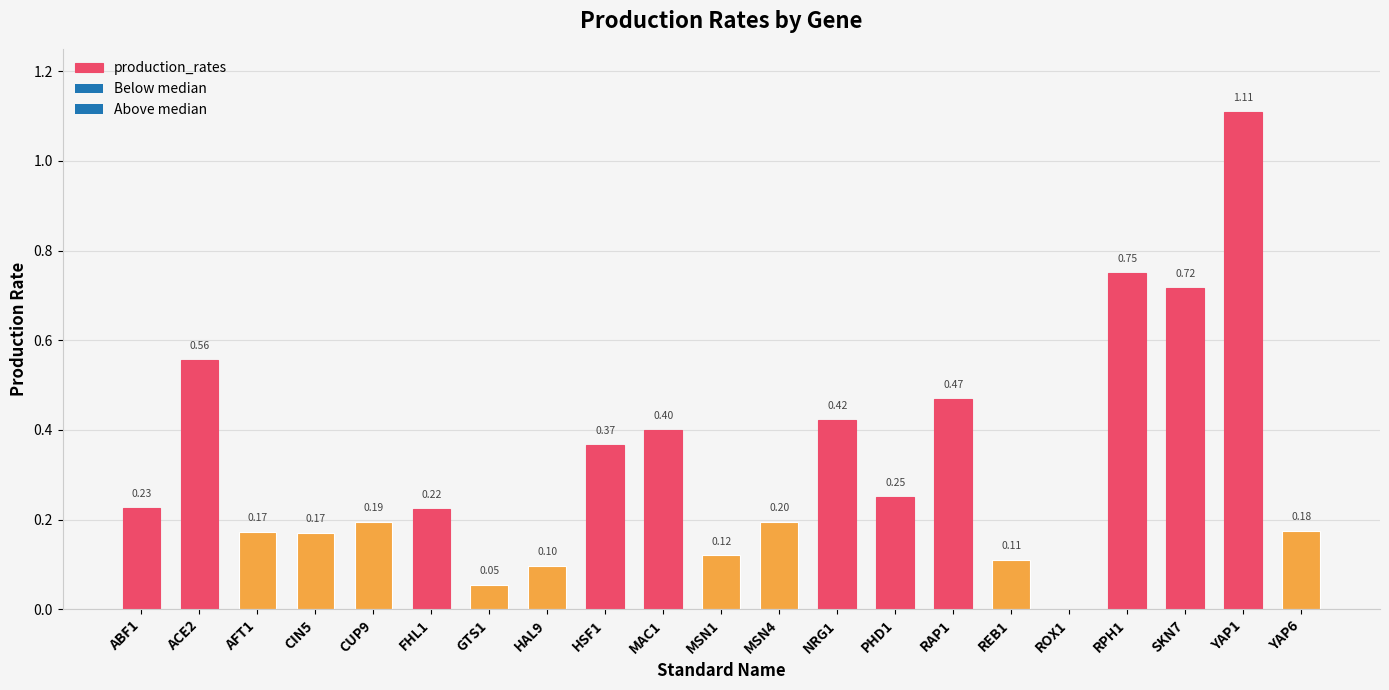

Between RAP1 and PHD1, which is larger?

RAP1